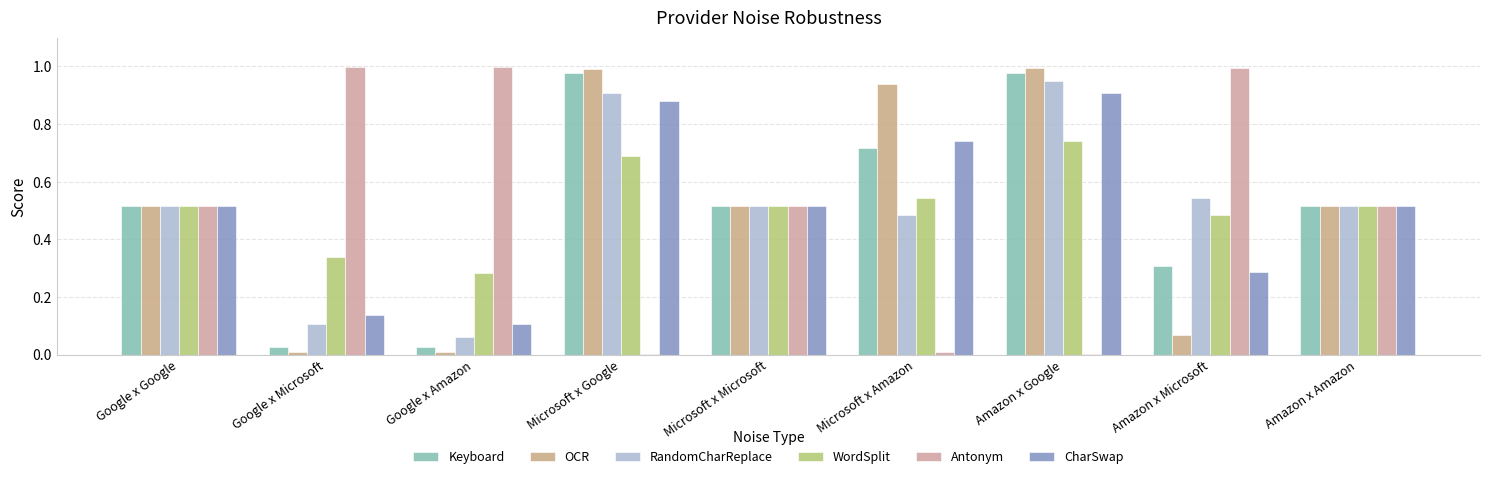

Is it true that CharSwap equals 0.2 at Google x Amazon?

False